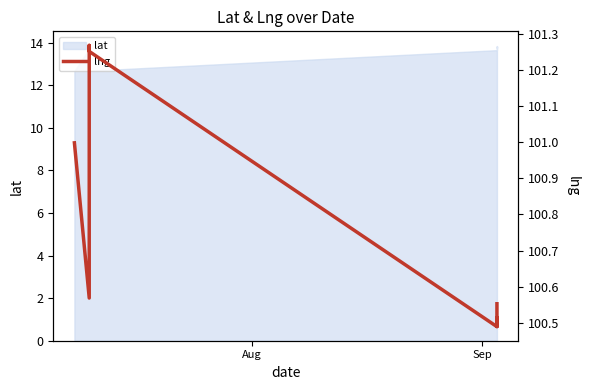

Reading left to right, transcribe all the data shown in this chart.

101.0	100.6	101.2	101.3	101.3	100.5	100.5	100.5	100.5	100.6